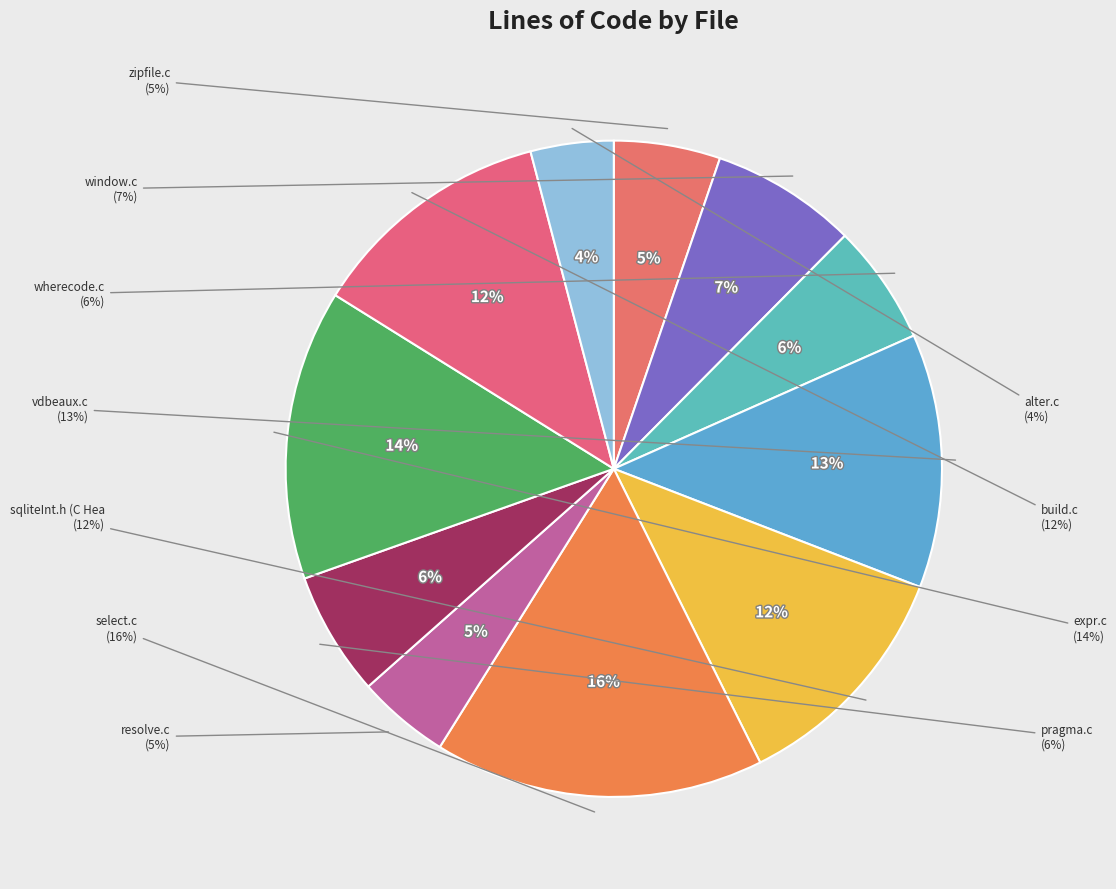

What percentage is the vdbeaux.c slice, to the nearest percent?

13%